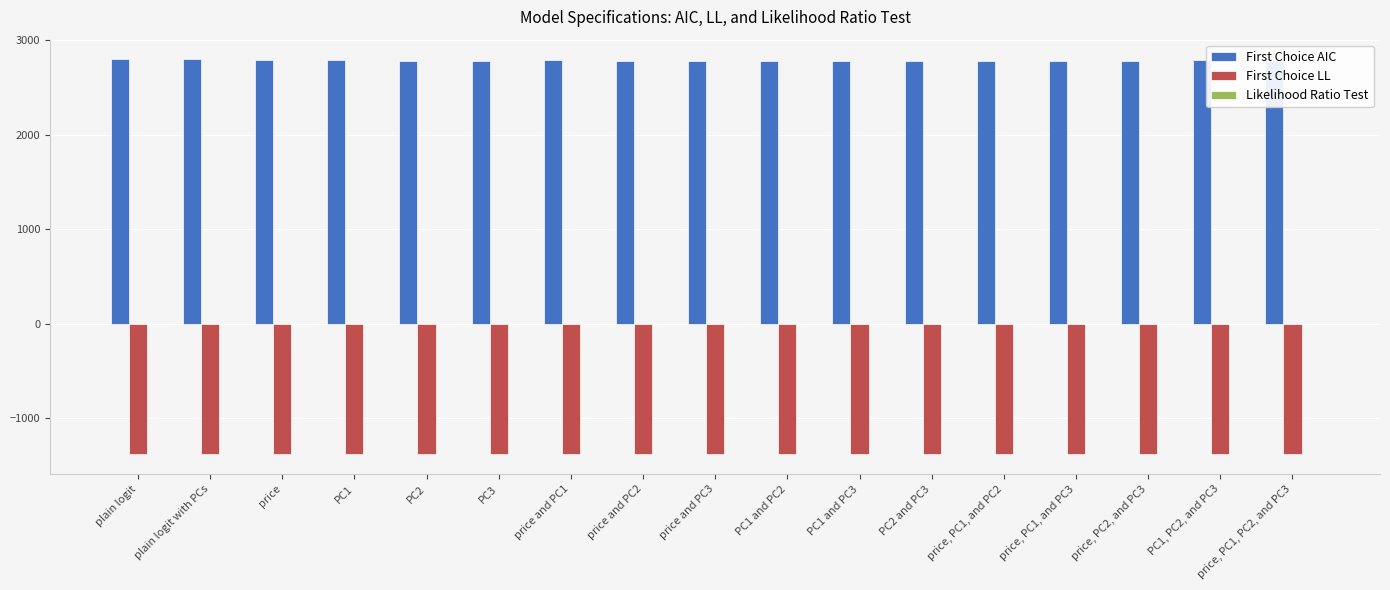

How many groups of bars are there?

17